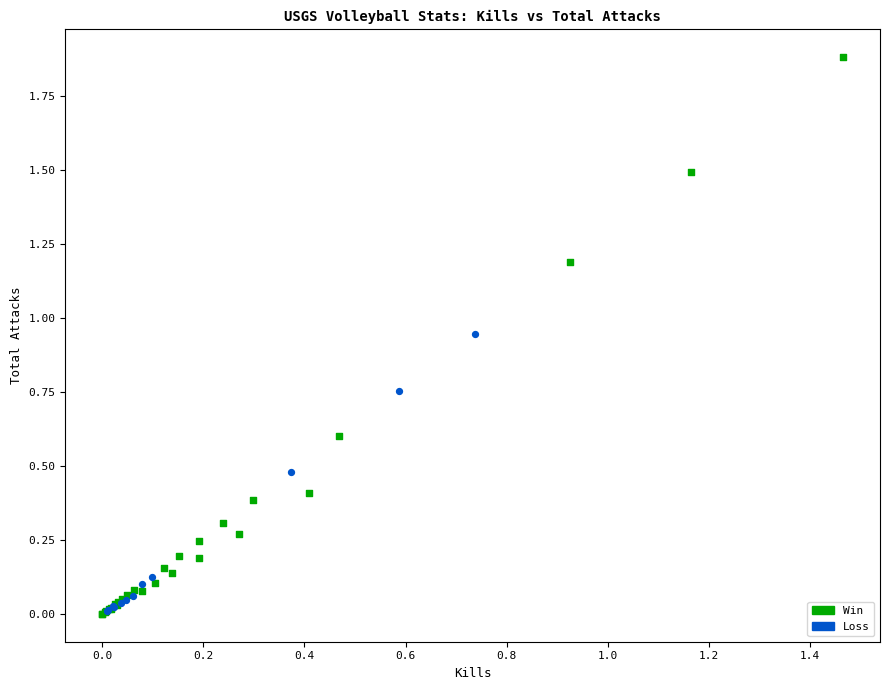

Which series has the largest Y range (max minus min)?

Win